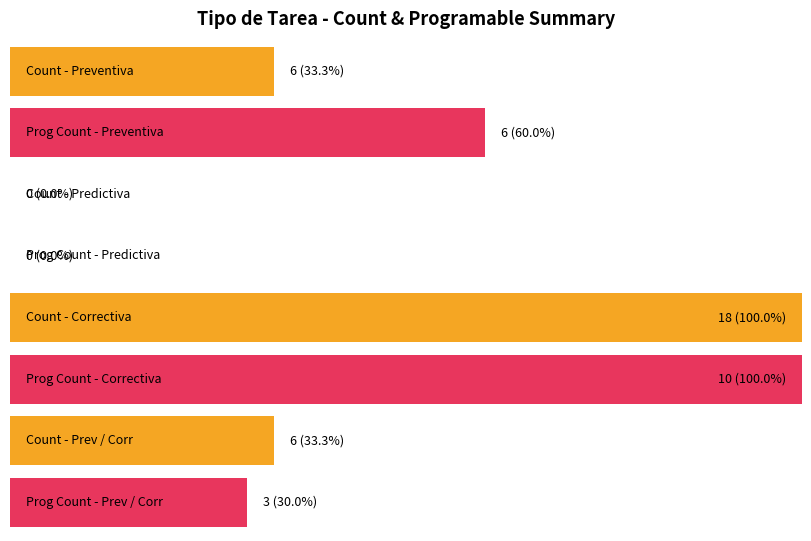

How many positive values does the Count series have?

3